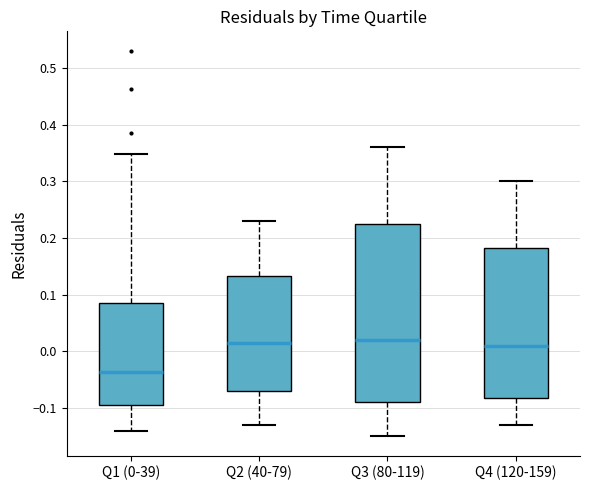

Which box's median line is the lowest?

Q1 (0-39)